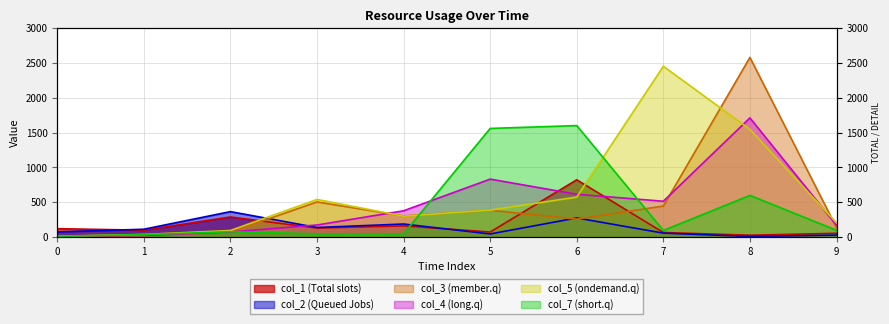

Reading left to right, what are all the values shown in this chart?

col_1: 0=120	1=98	2=288	3=129	4=160	5=72	6=822	7=65	8=26	9=54
col_2: 0=74	1=112	2=365	3=137	4=187	5=44	6=274	7=56	8=8	9=28
col_3: 0=5	1=21	2=71	3=504	4=304	5=384	6=257	7=445	8=2580	9=136
col_4: 0=14	1=22	2=72	3=173	4=377	5=832	6=614	7=514	8=1711	9=170
col_5: 0=12	1=37	2=94	3=540	4=300	5=386	6=574	7=2453	8=1546	9=204
col_7: 0=10	1=35	2=76	3=46	4=47	5=1560	6=1601	7=94	8=598	9=97